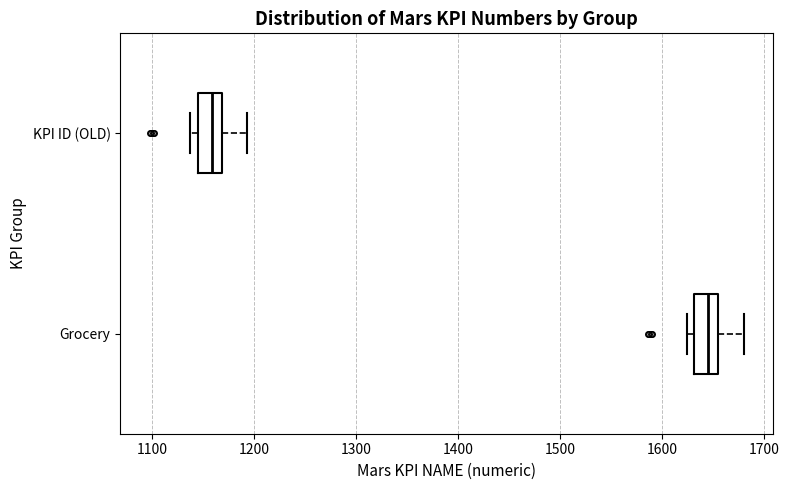

Reading bottom to top, read every box against the x-axis: the position of its median line, the range the box covers, and the ends of its whiskers. The values are not printed on the chart, so give them approximately, as read against the axis.

Grocery: median 1650, box 1630 to 1660, whiskers 1620 to 1680
KPI ID (OLD): median 1160, box 1140 to 1170, whiskers 1140 (just left of the box's left edge) to 1190